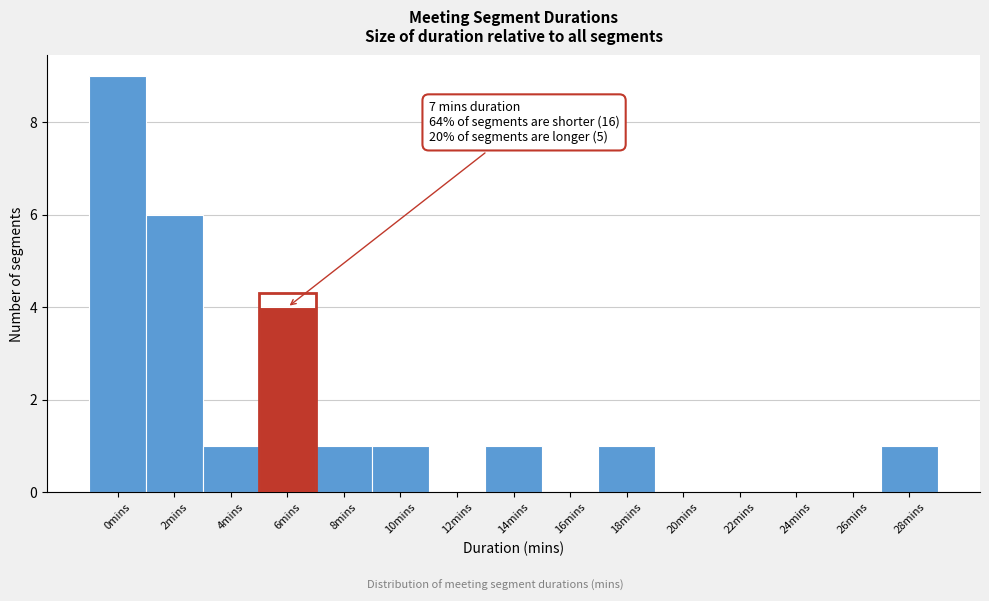

Reading left to right, extract all data points from this chart.

0mins=9	2mins=6	4mins=1	6mins=4	8mins=1	10mins=1	12mins=0	14mins=1	16mins=0	18mins=1	20mins=0	22mins=0	24mins=0	26mins=0	28mins=1